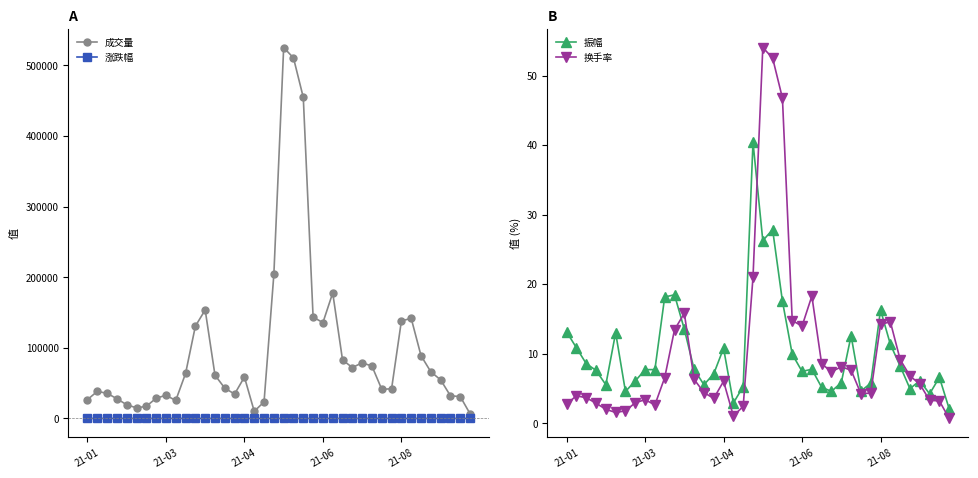

What is the spread (max minus min) of values at 35?

66063.8